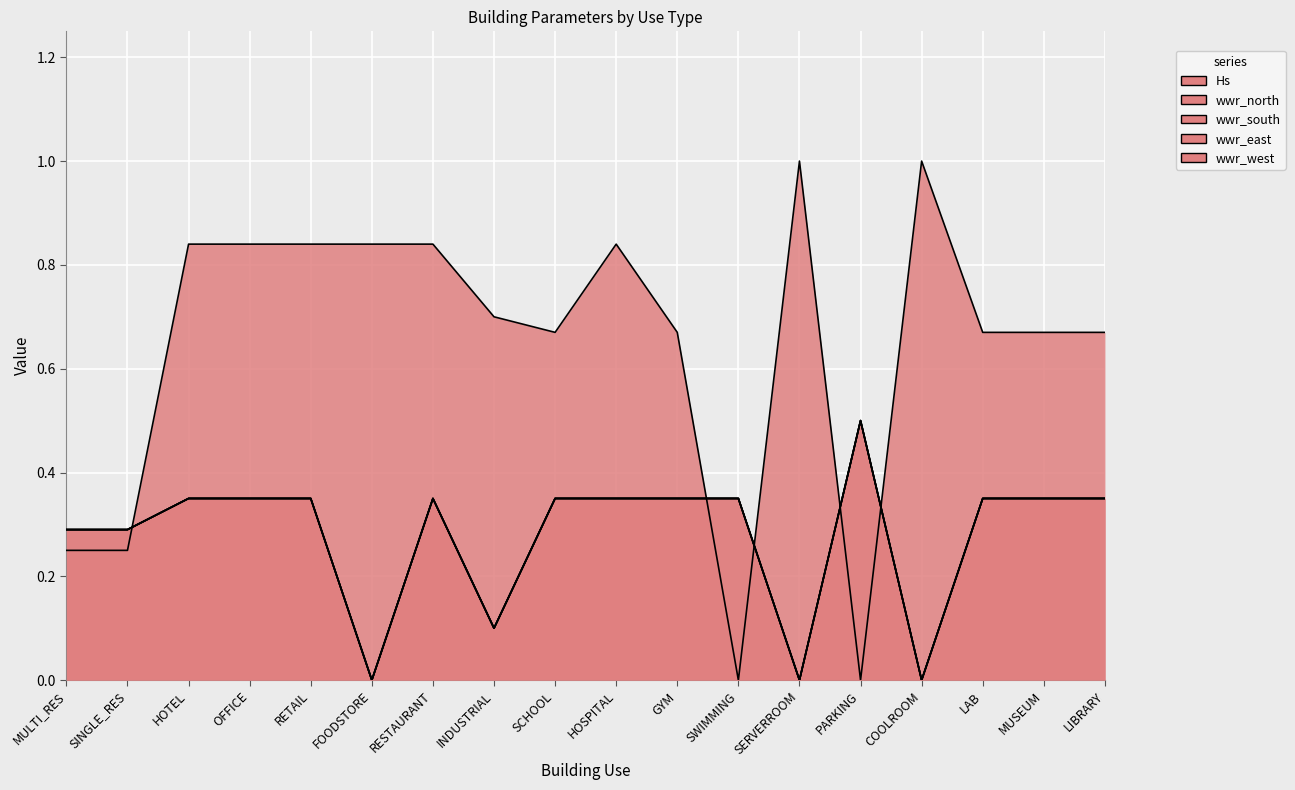

What is the label of the 16th point from the left?

LAB